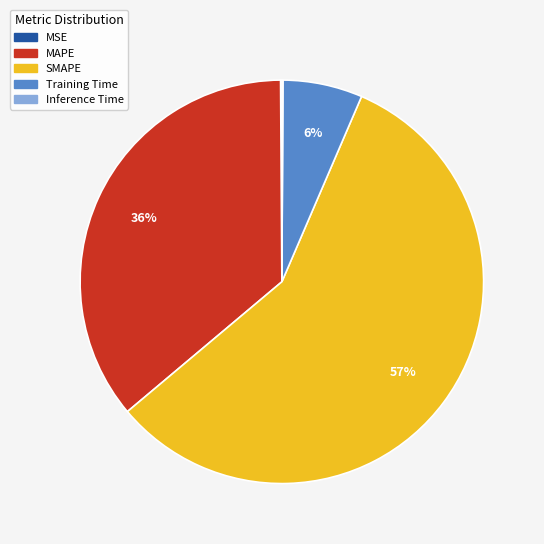

True or false: Training Time accounts for 6% of the total.

True